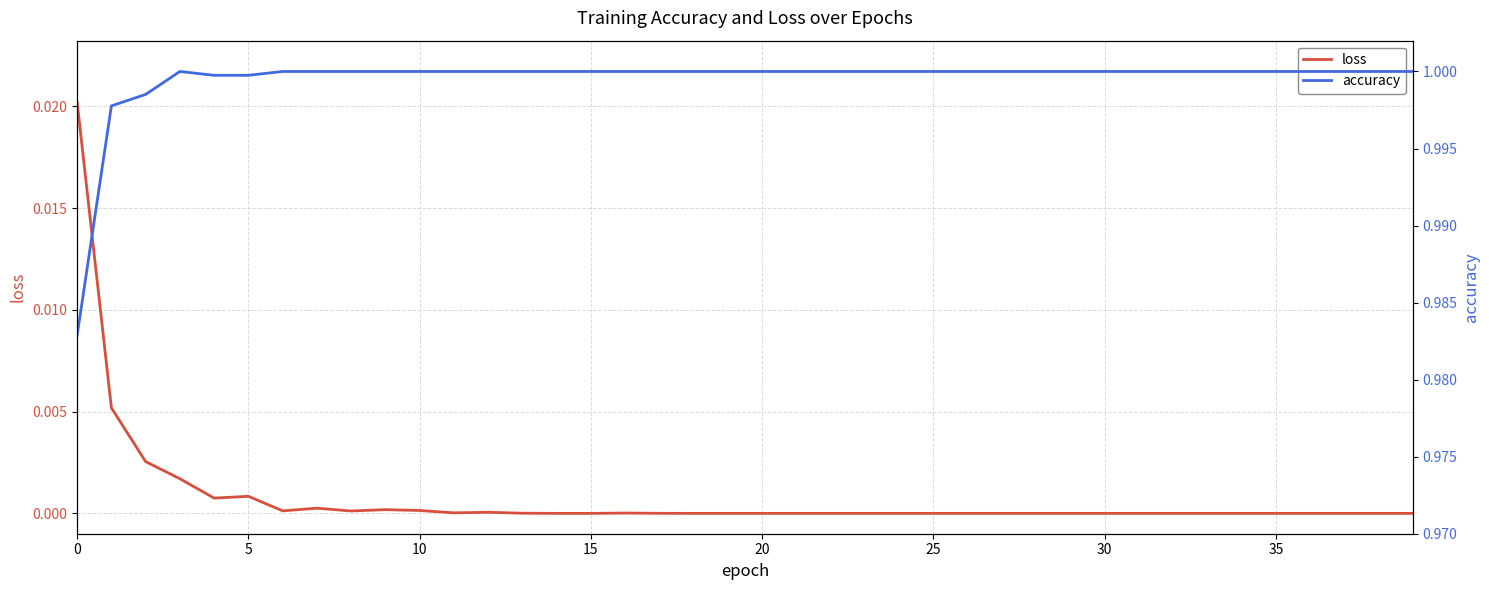

Does the chart have visible grid lines?

Yes